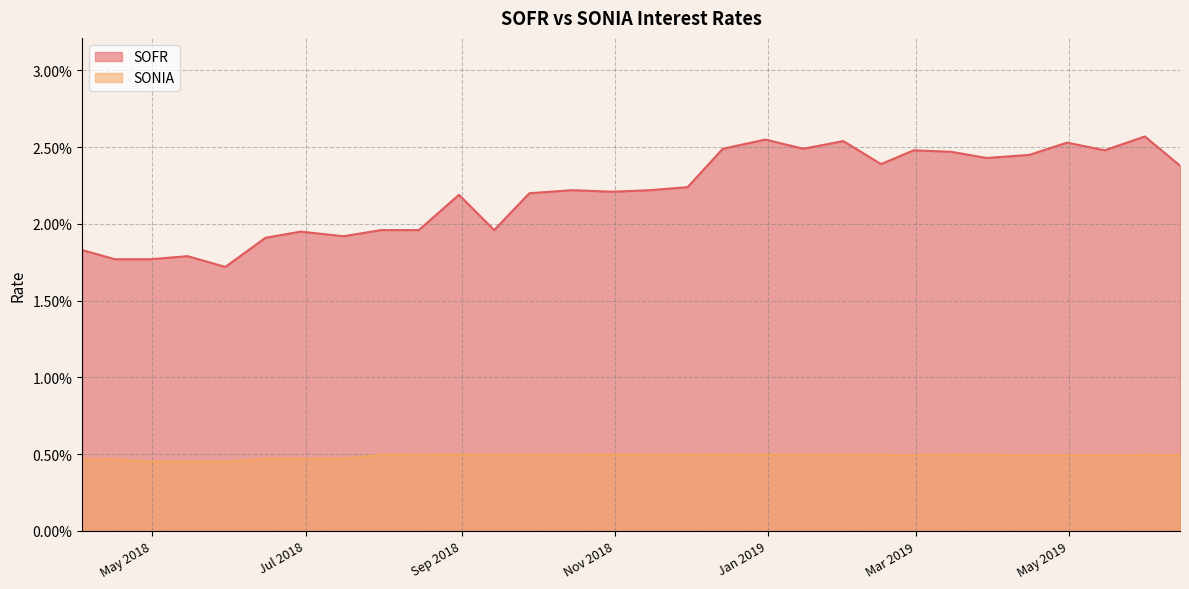

The value of SONIA at 26 is 0.0. True or false?

False